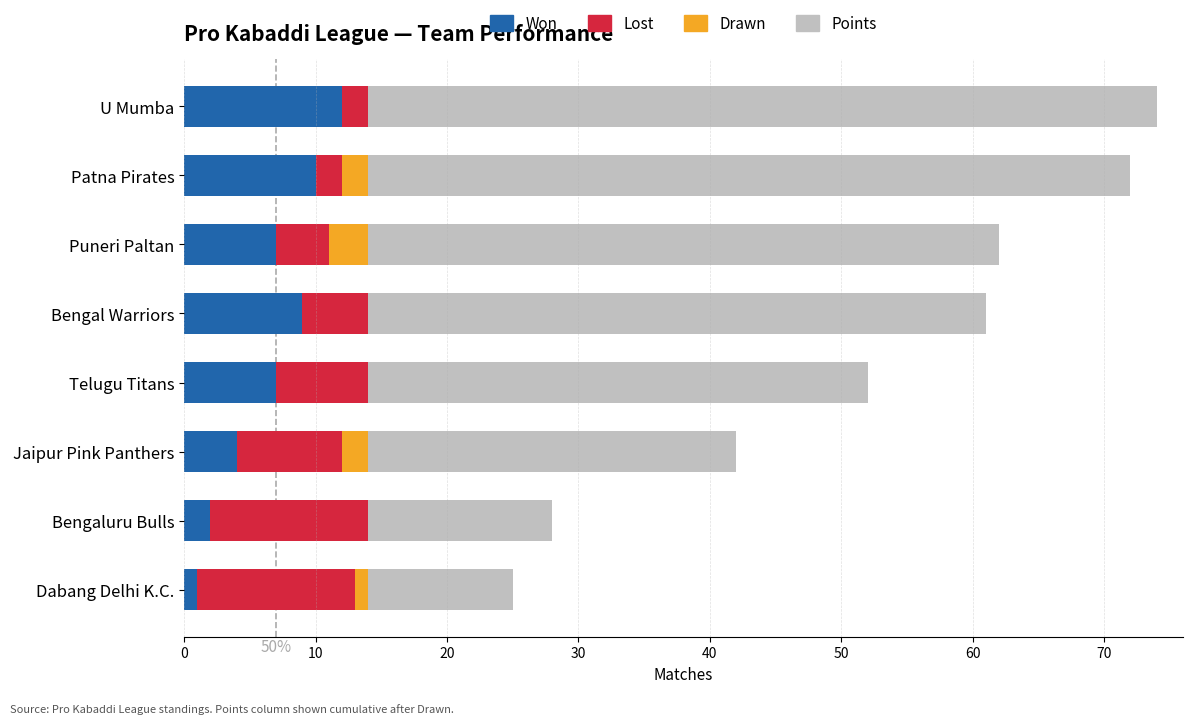

What is the sum of the Won values at Bengaluru Bulls and Patna Pirates?

12